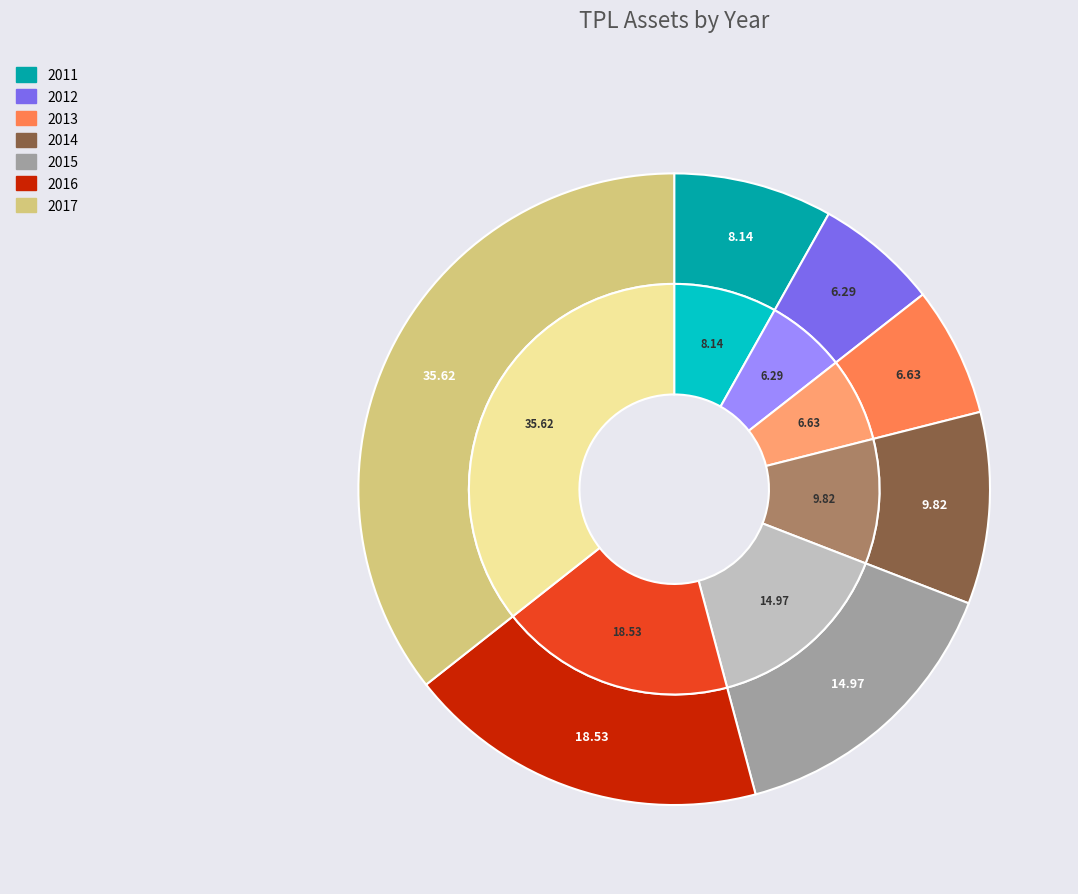

To the nearest percent, what is the difference between the 2014 and 2016 slice percentages?

9%